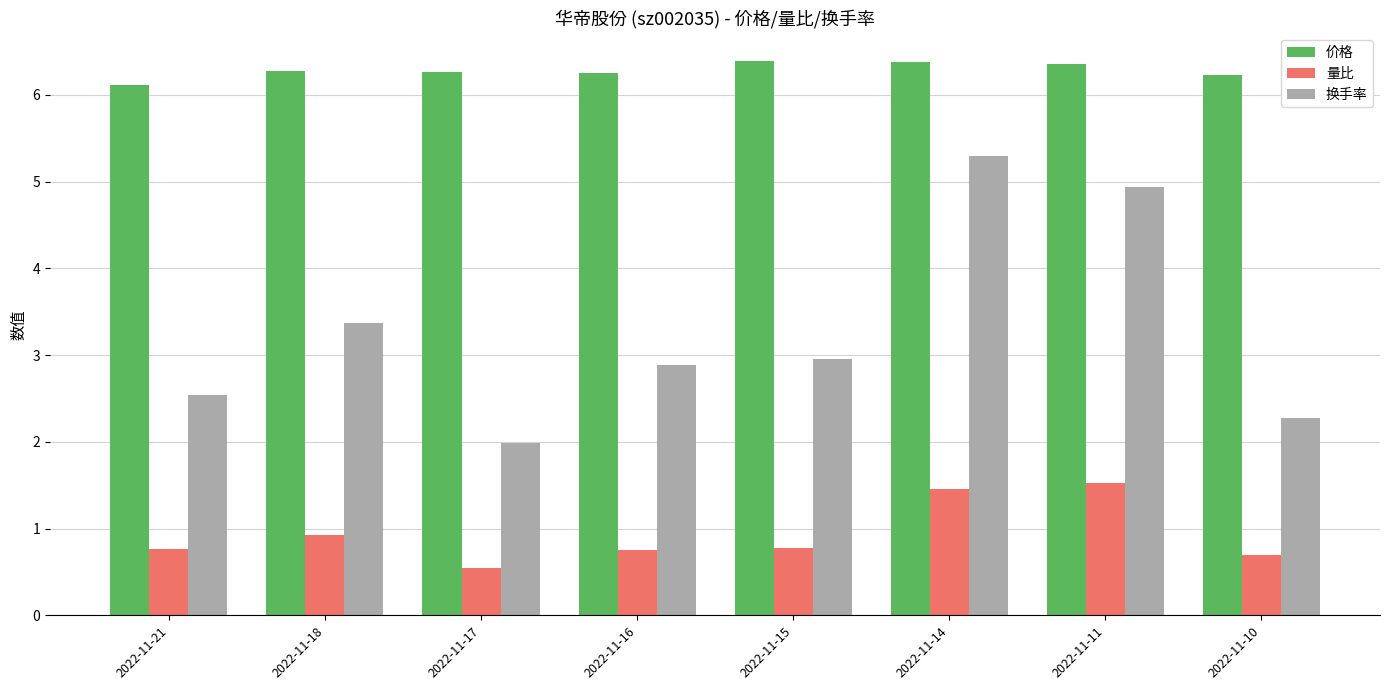

Which series changed the most between 2022-11-17 and 2022-11-10?

换手率